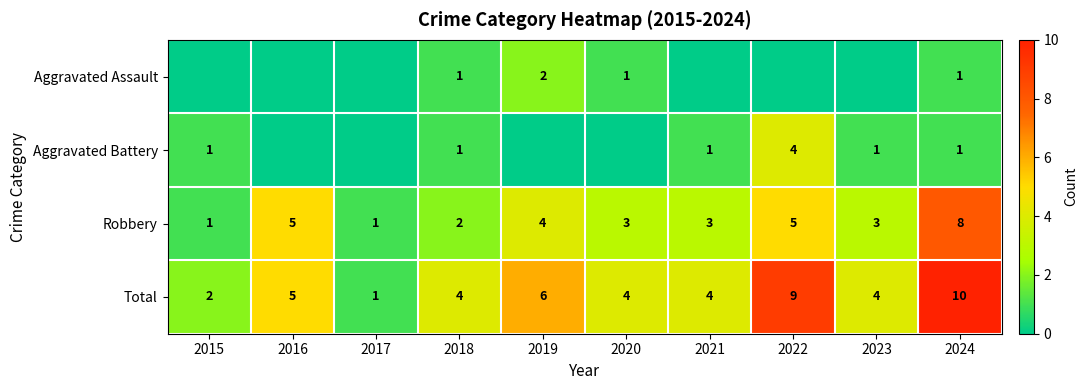

The Robbery series shows 2 at 2018. True or false?

True